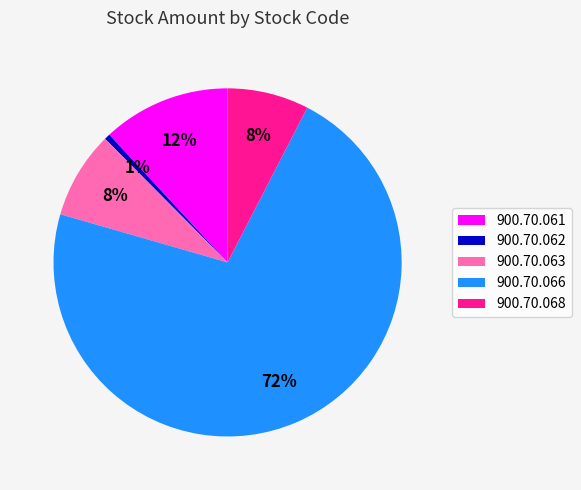

Is there a majority slice in this chart?

Yes